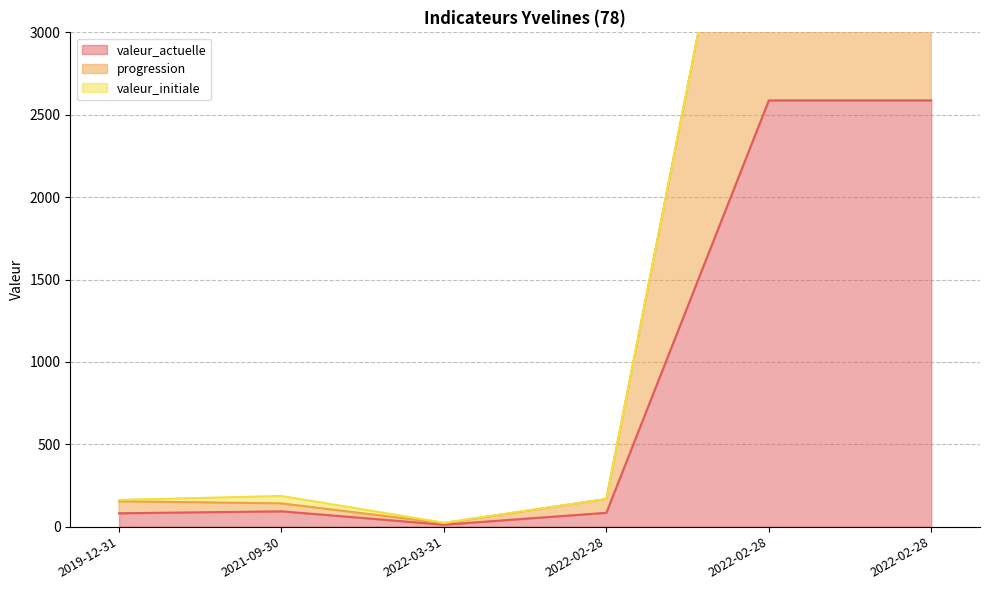

What is the sum of the valeur_actuelle values at 2019-12-31 and 2022-03-31?

93